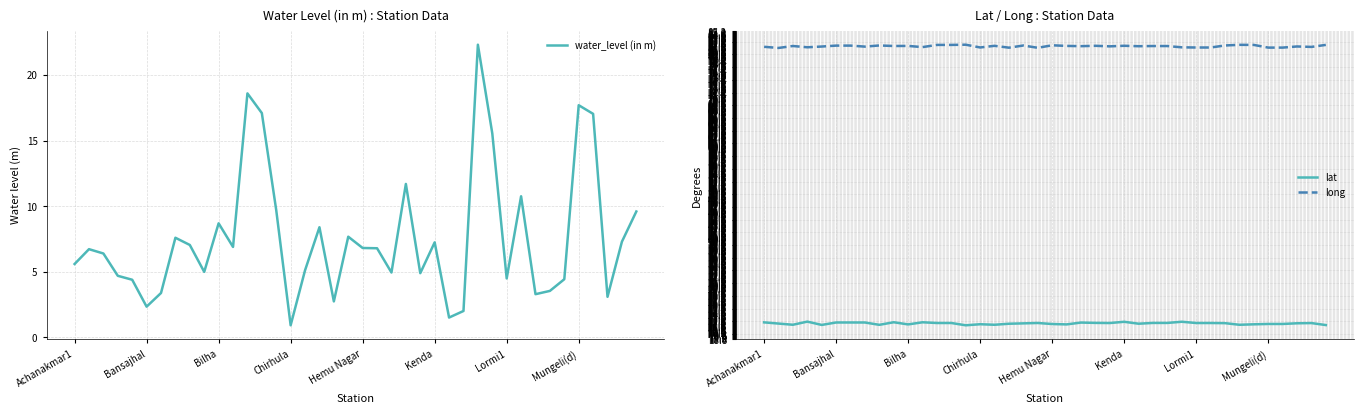

True or false: long and lat cross at least once.

False